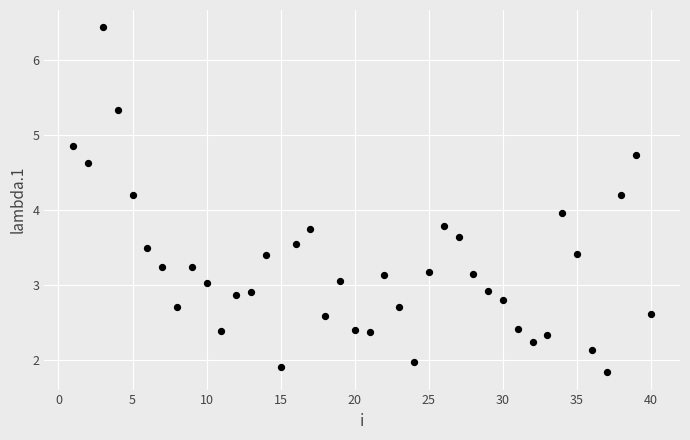

What is the range of Y values (max minus min)?

4.6